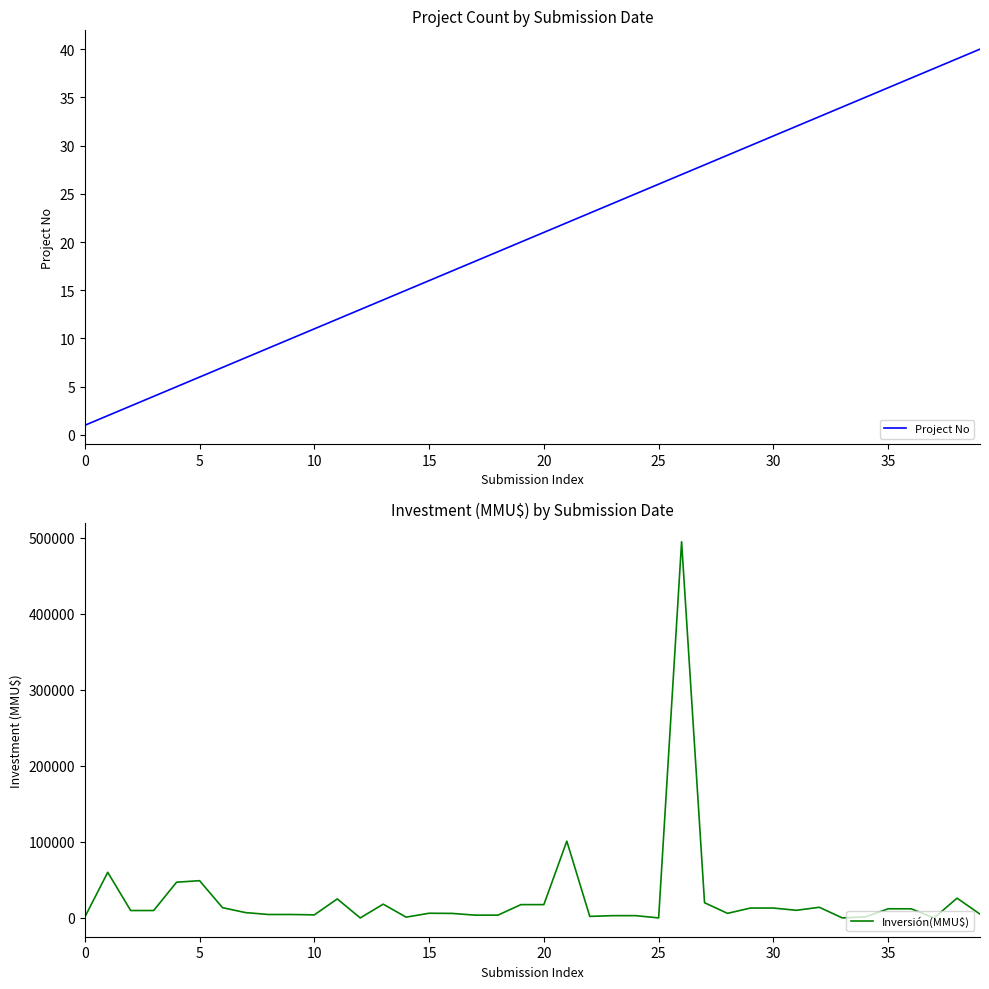

What is the sum of all Project No values?

820